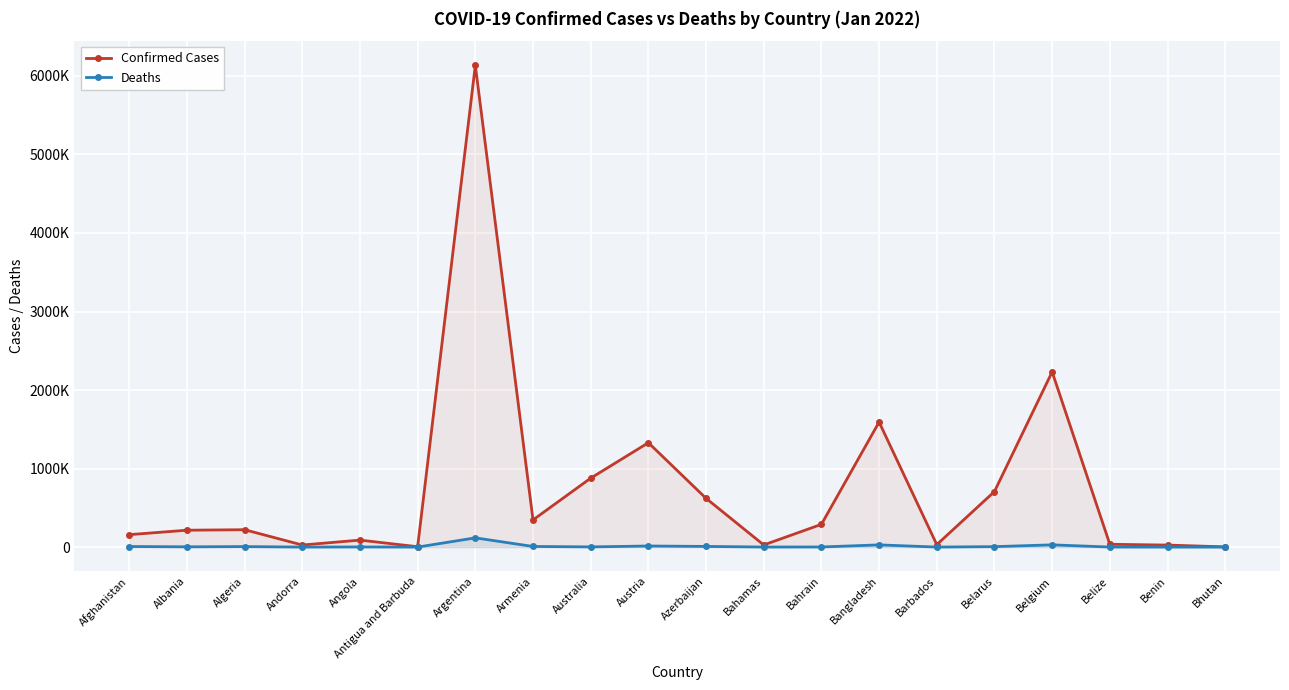

How many data points in Confirmed Cases are less than 221316?

10